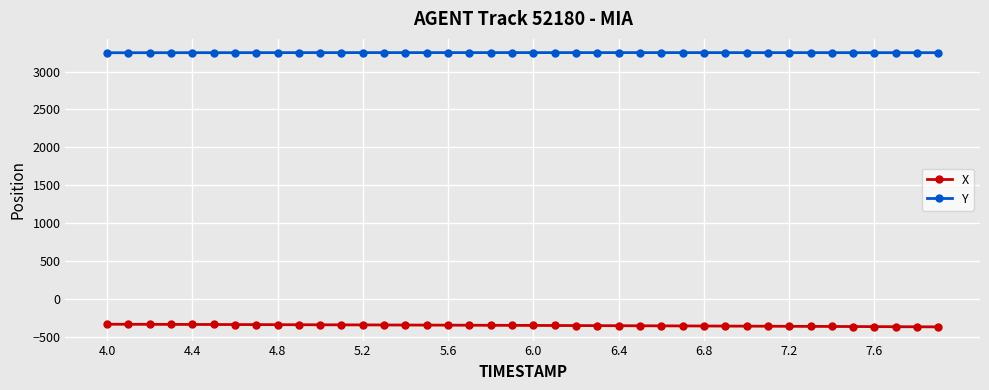

What is the value of the Y point at the 29th from the left?

3248.7